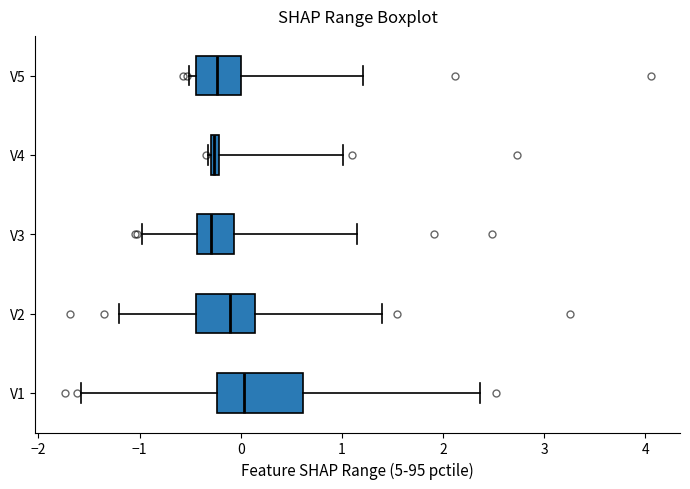

Which box's median line is the furthest to the right?

V1